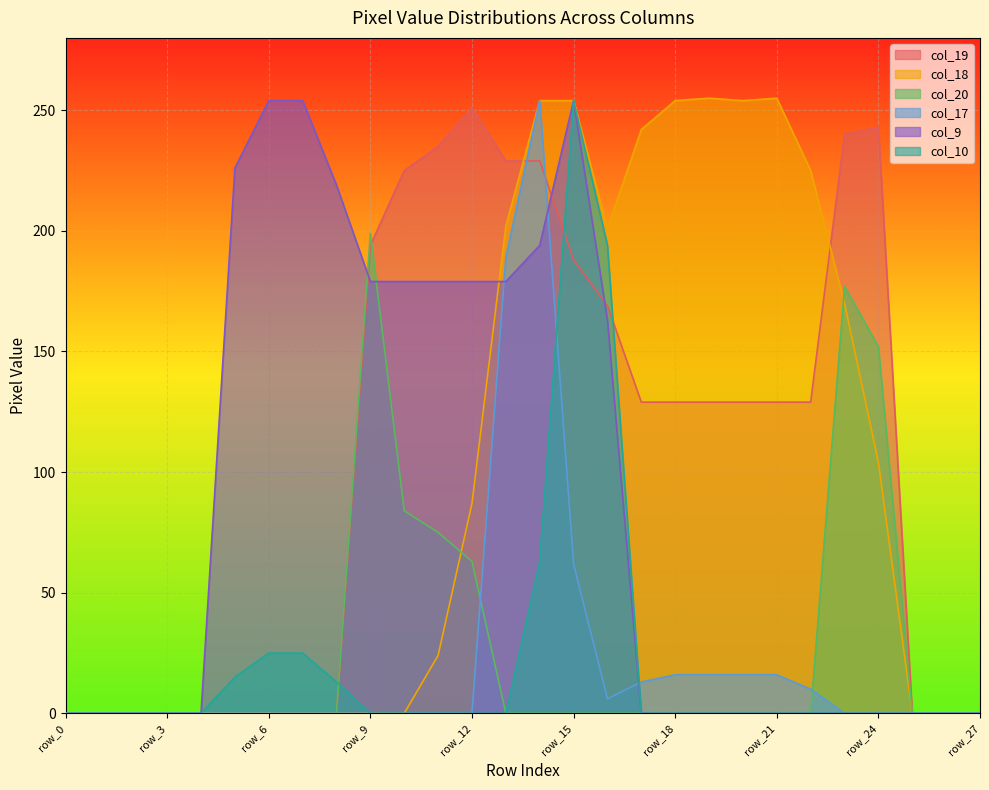

True or false: col_10 and col_9 cross at least once.

False